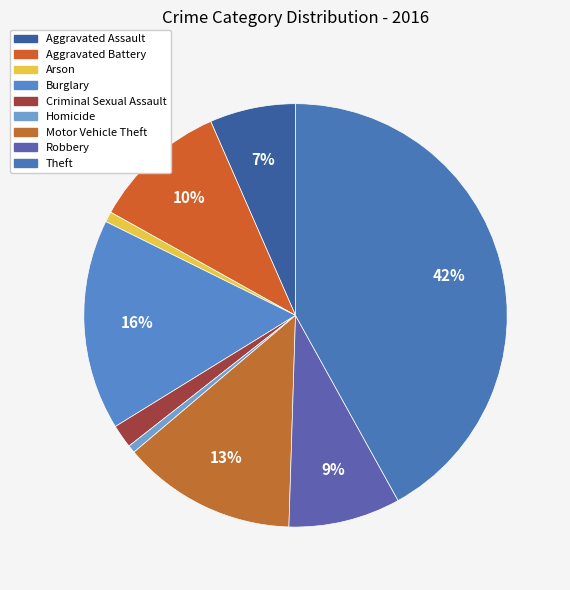

What percentage is NOT represented by Aggravated Assault?

93.4%